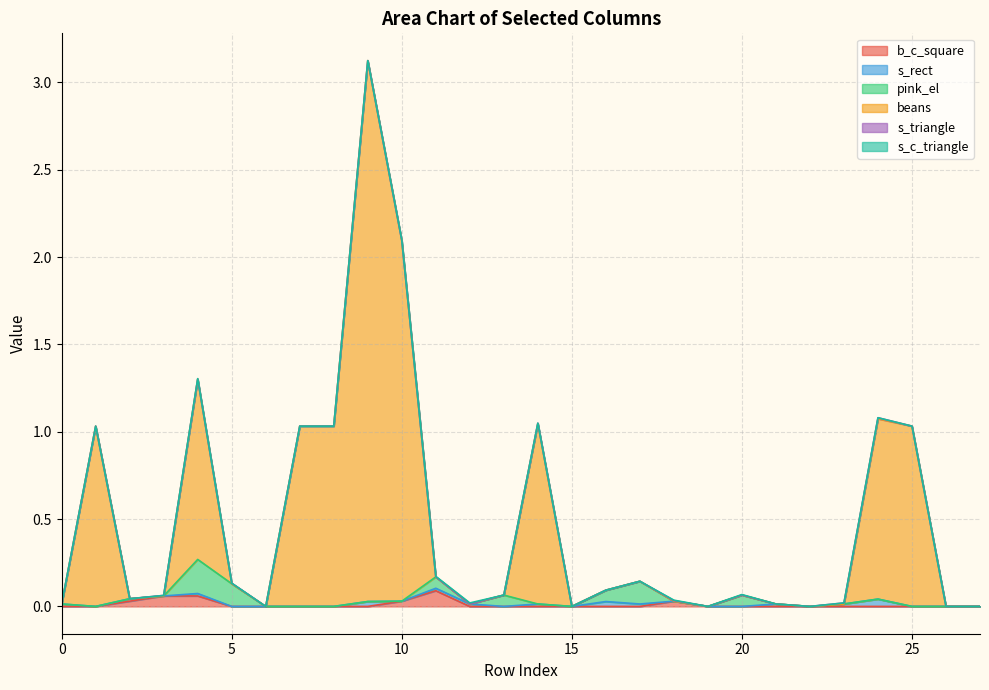

Which series has the largest range (max minus min)?

beans